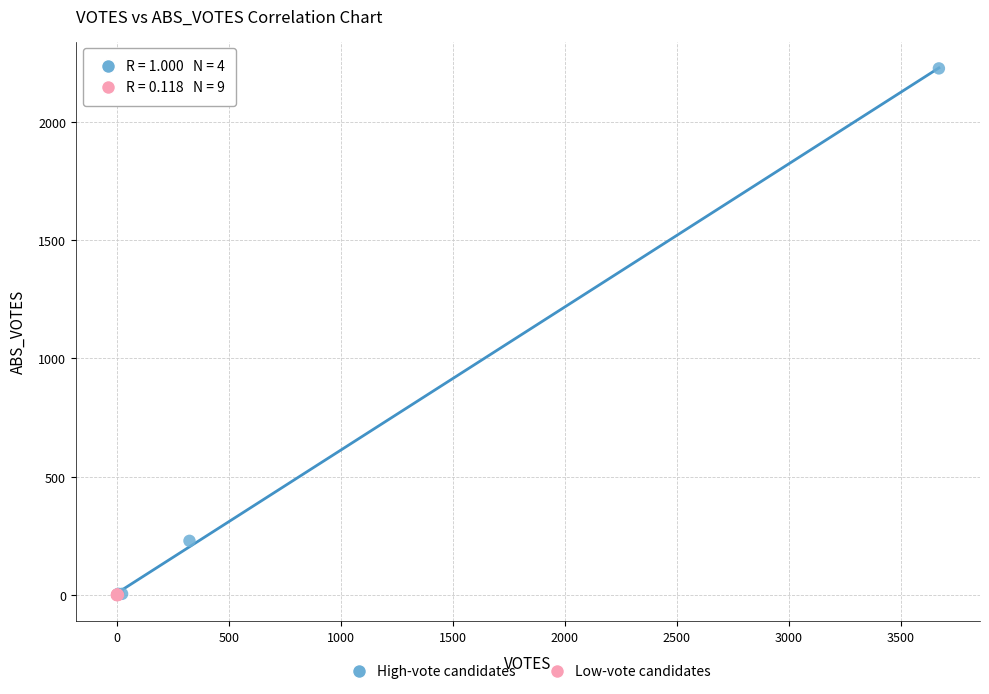

Which series has the widest spread of Y values?

High-vote candidates